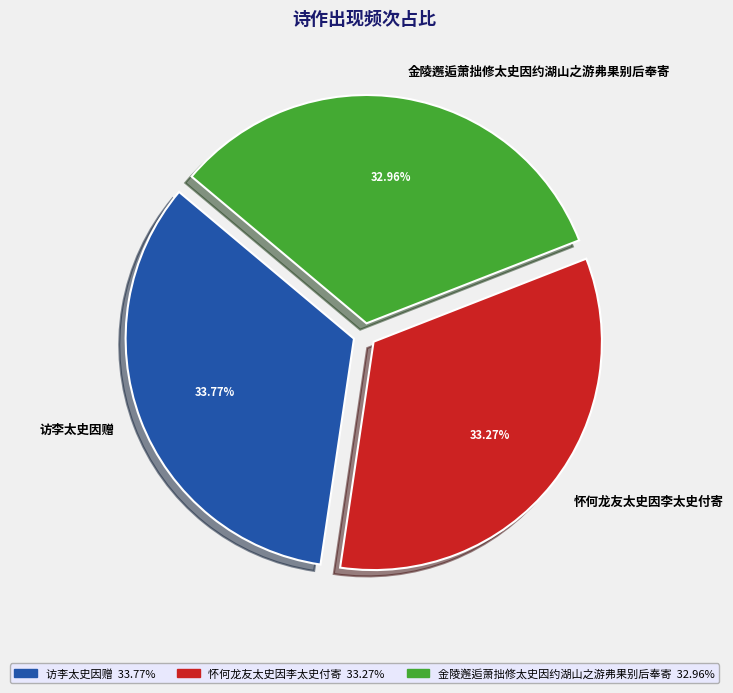

What percentage is the 金陵邂逅萧拙修太史因约湖山之游弗果别后奉寄 slice, to the nearest percent?

33%